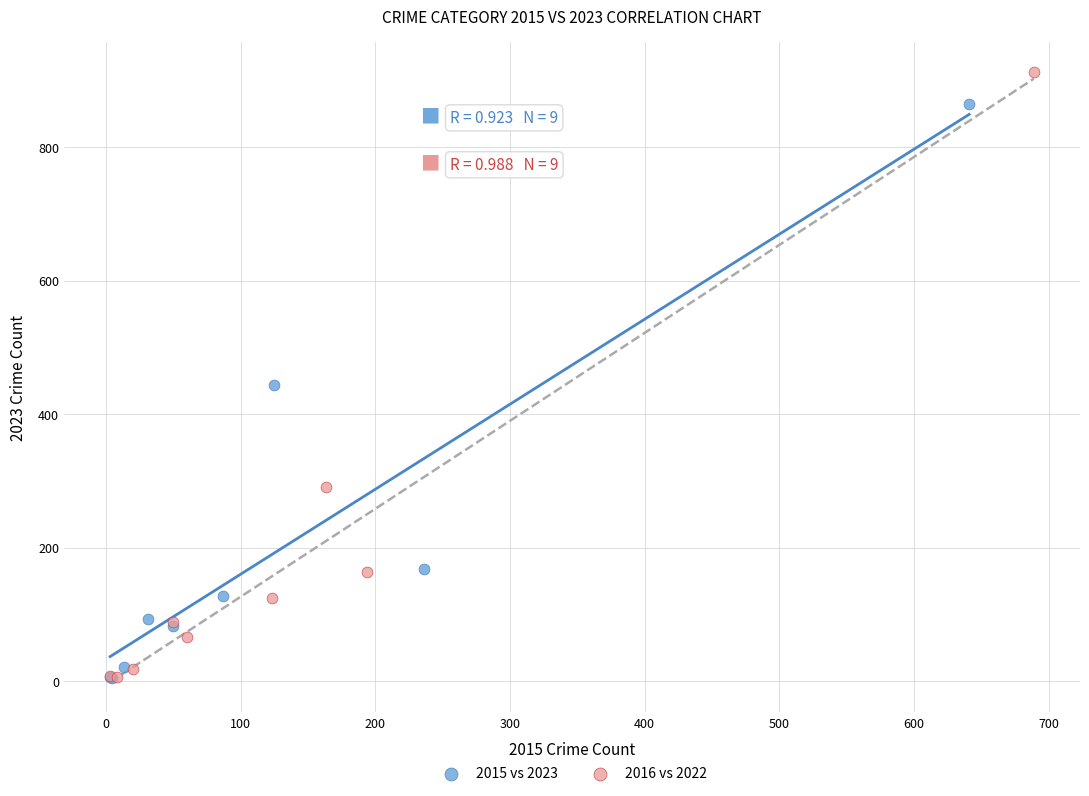

Which series has the largest Y range (max minus min)?

2016 vs 2022